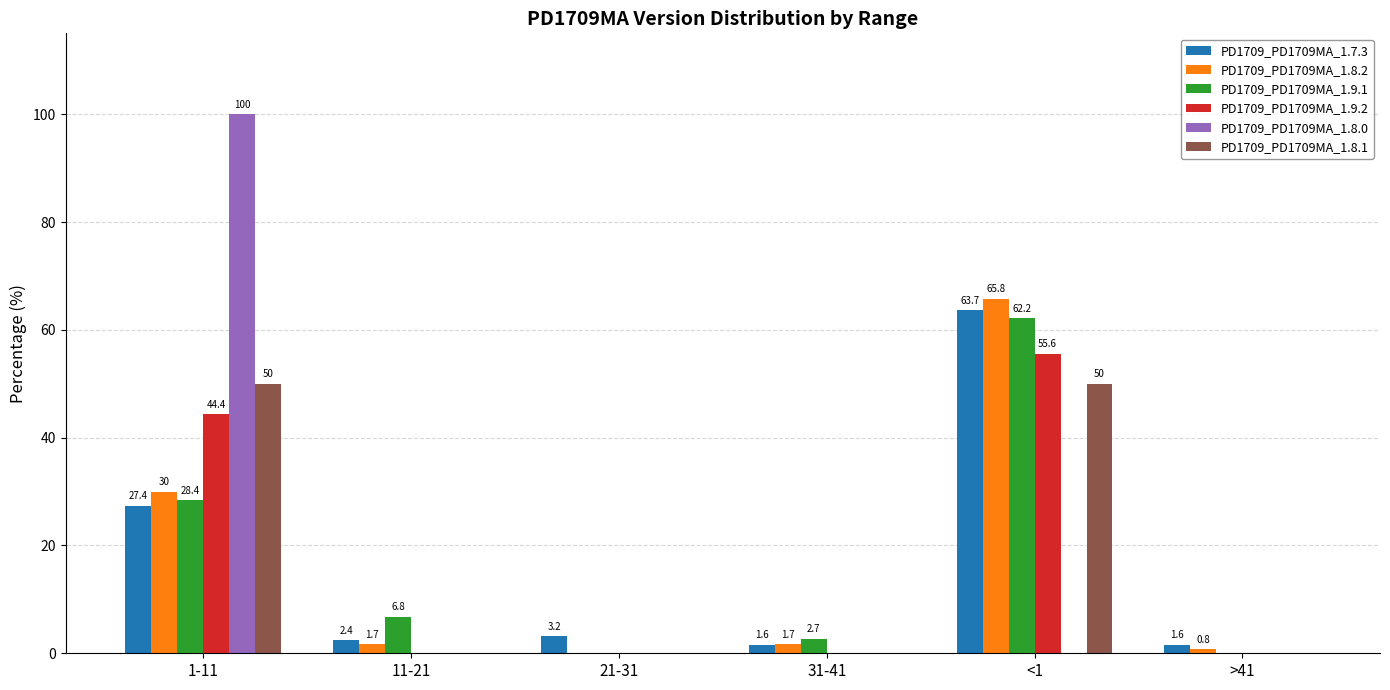

Reading right to left, transcribe all the data shown in this chart.

PD1709_PD1709MA_1.7.3: >41=1.6	<1=63.7	31-41=1.6	21-31=3.2	11-21=2.4	1-11=27.4
PD1709_PD1709MA_1.8.2: >41=0.8	<1=65.8	31-41=1.7	21-31=0.0	11-21=1.7	1-11=30.0
PD1709_PD1709MA_1.9.1: >41=0.0	<1=62.2	31-41=2.7	21-31=0.0	11-21=6.8	1-11=28.4
PD1709_PD1709MA_1.9.2: >41=0.0	<1=55.6	31-41=0.0	21-31=0.0	11-21=0.0	1-11=44.4
PD1709_PD1709MA_1.8.0: >41=0.0	<1=0.0	31-41=0.0	21-31=0.0	11-21=0.0	1-11=100.0
PD1709_PD1709MA_1.8.1: >41=0.0	<1=50.0	31-41=0.0	21-31=0.0	11-21=0.0	1-11=50.0